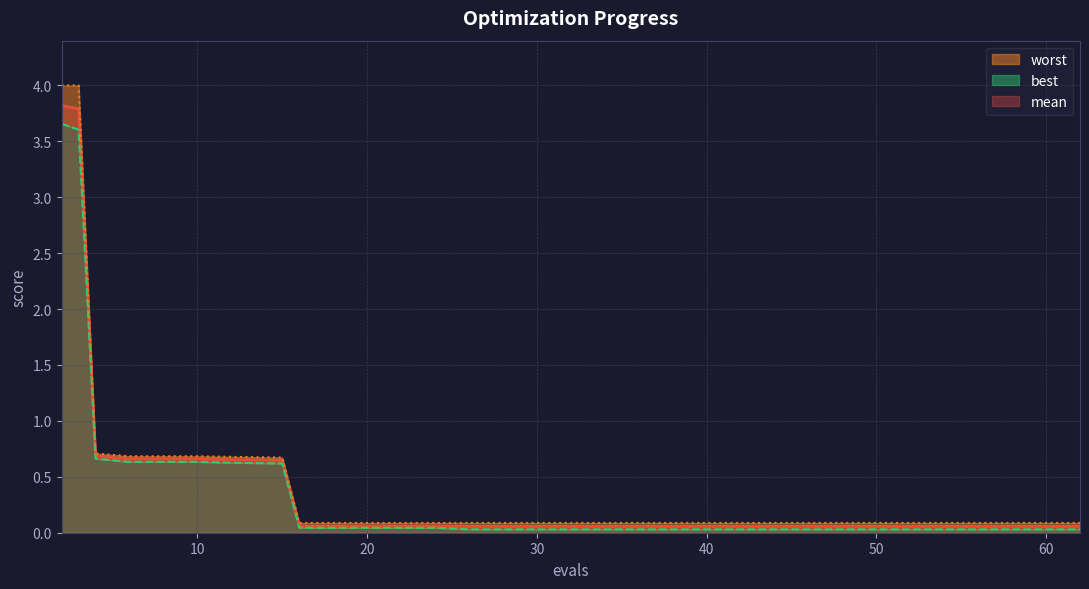

True or false: best and mean cross at least once.

False